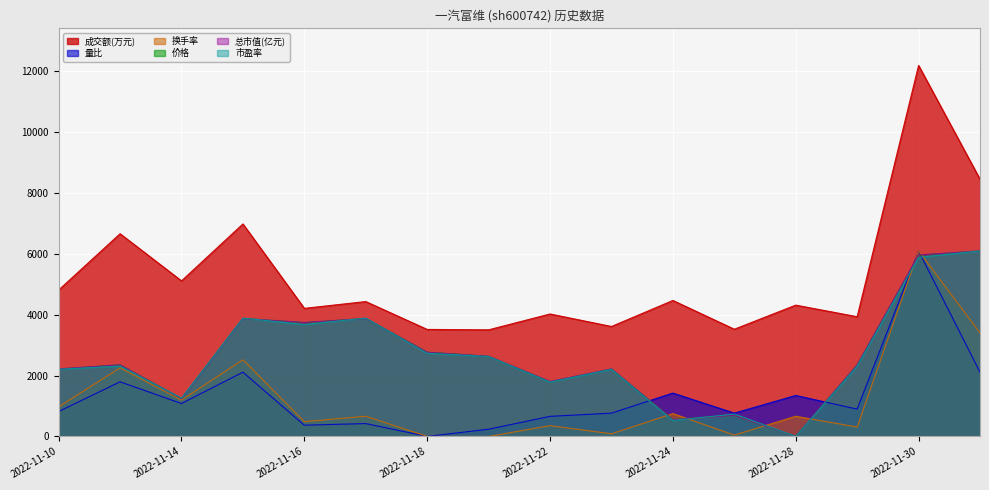

Where is the first local maximum for 换手率?

2022-11-11